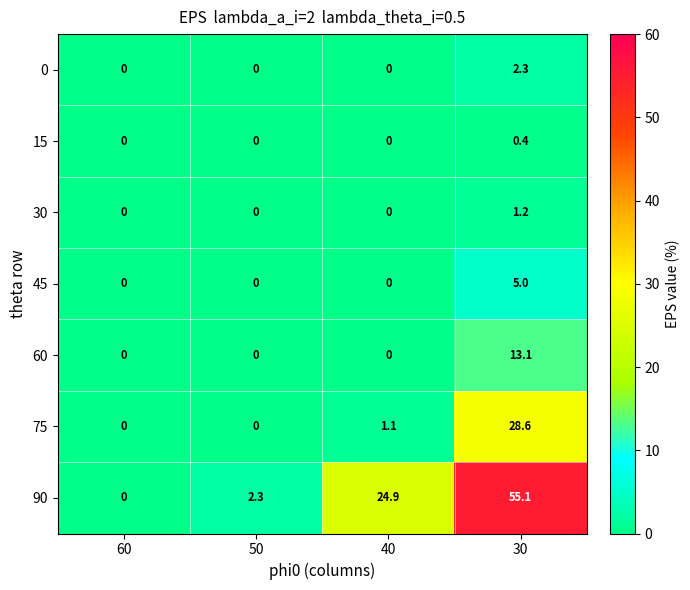

True or false: 30 has a value of 0.0 at 40.

True